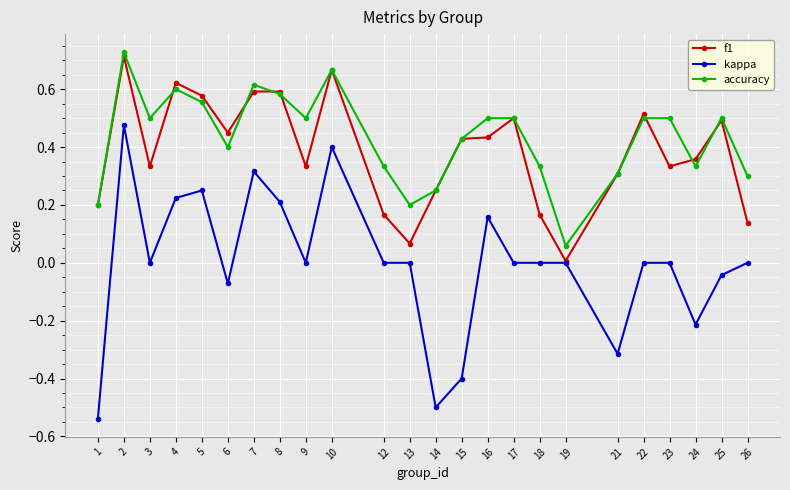

At which category does f1 reach its first local valley?

3